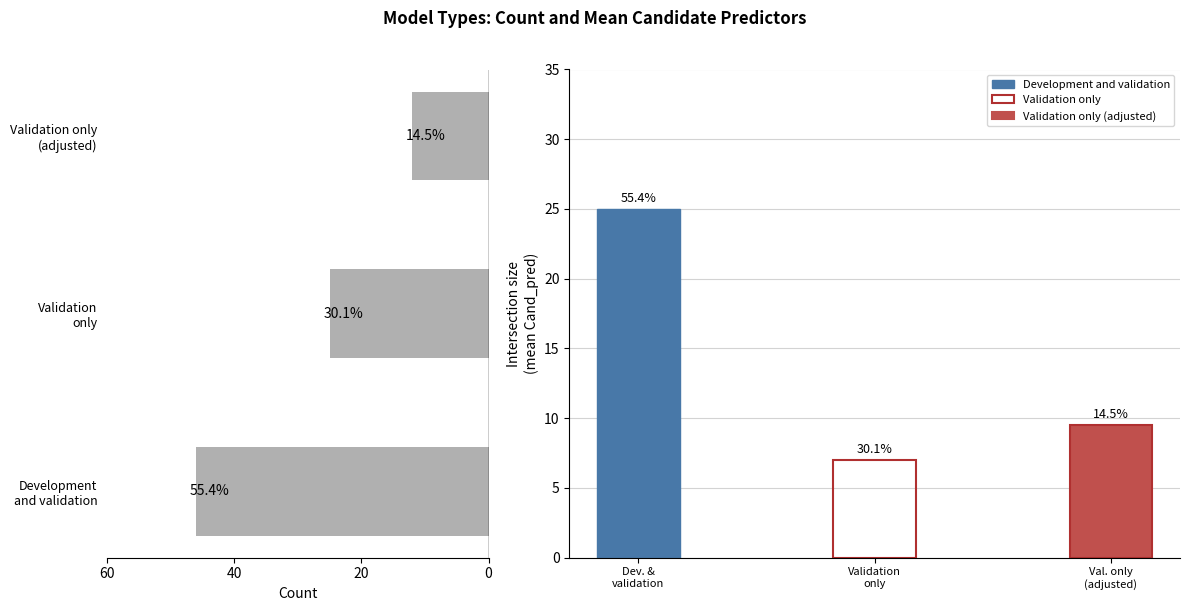

Reading left to right, what are all the values shown in this chart?

46	25	12